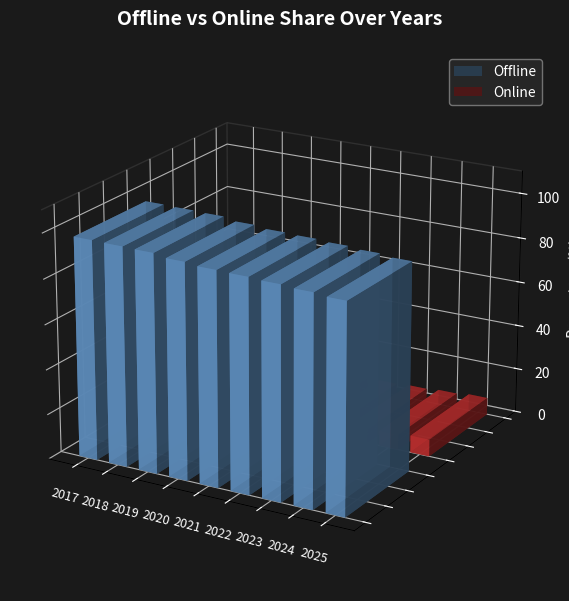

At which label does Online first exceed 5?

2021